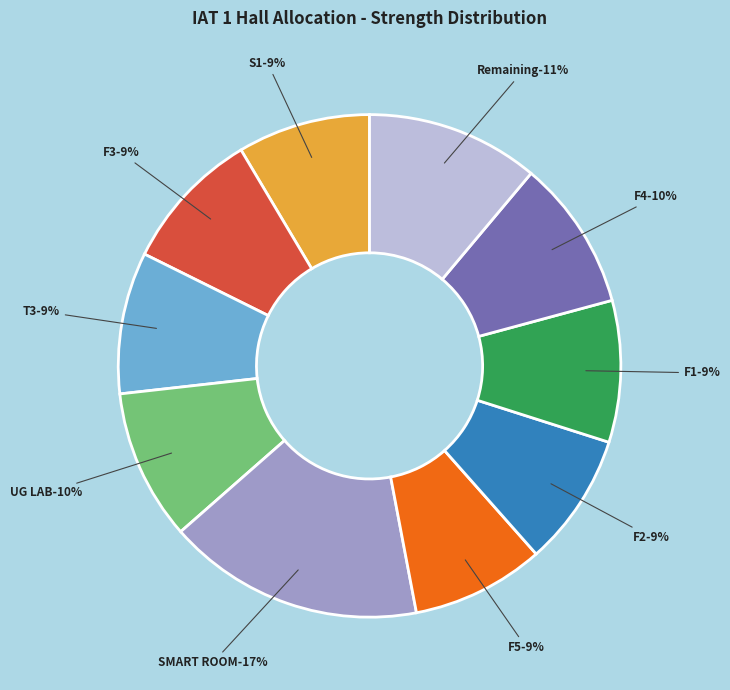

Rank the categories by value from highest to lowest.

SMART ROOM, Remaining, UG LAB, F4, F3, T3, F1, S1, F5, F2